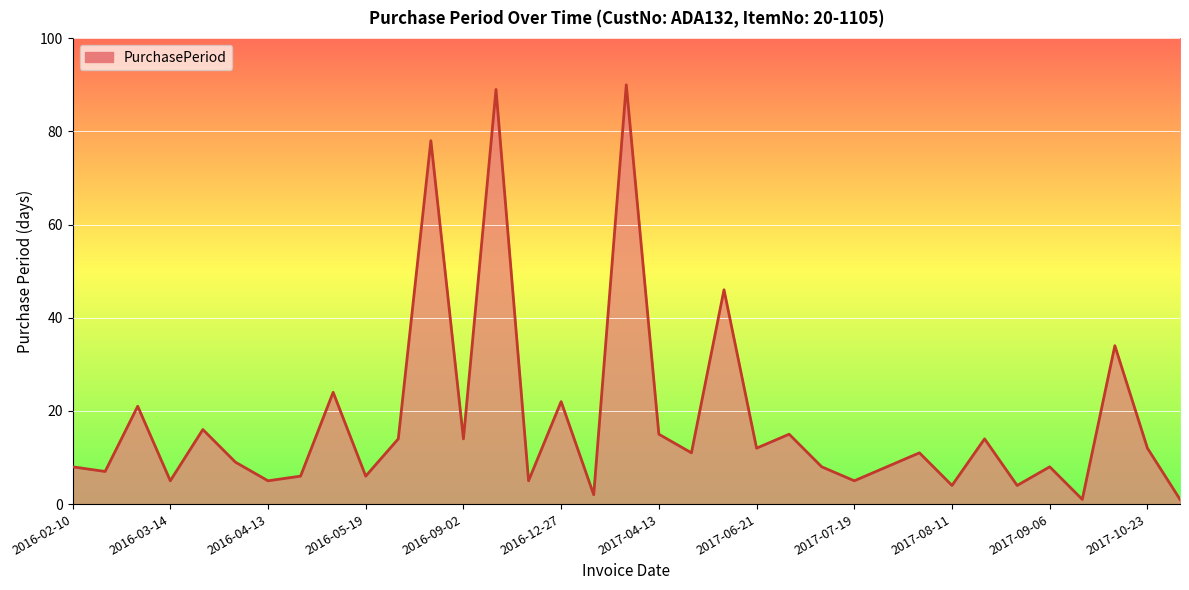

What is the difference between the maximum and minimum values?

89